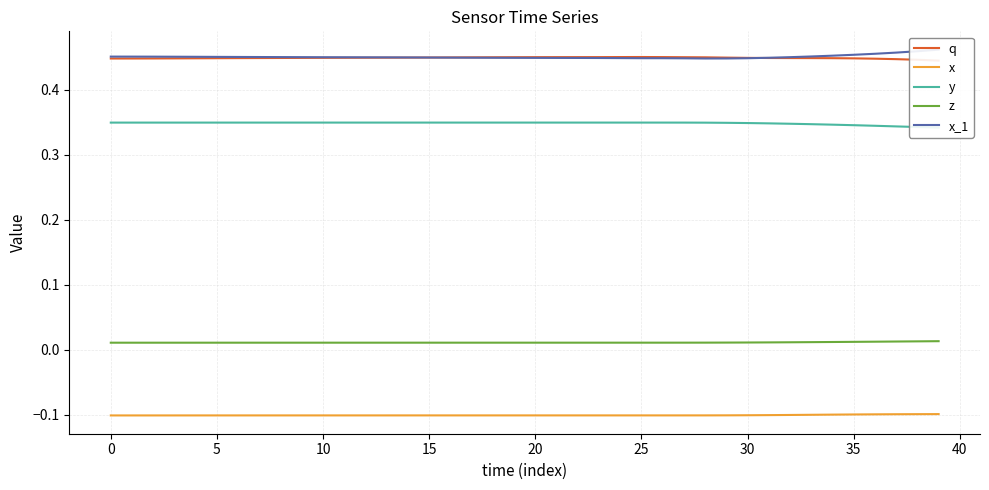

True or false: z and x intersect in this chart.

False